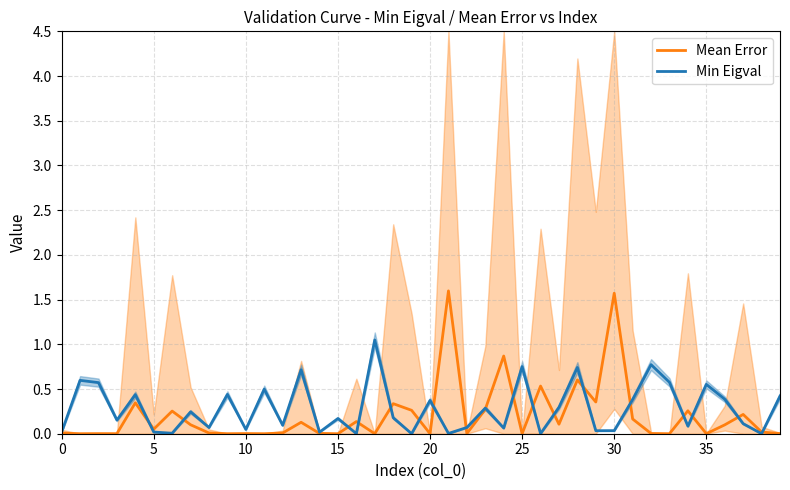

Which series has the largest range (max minus min)?

Mean Error